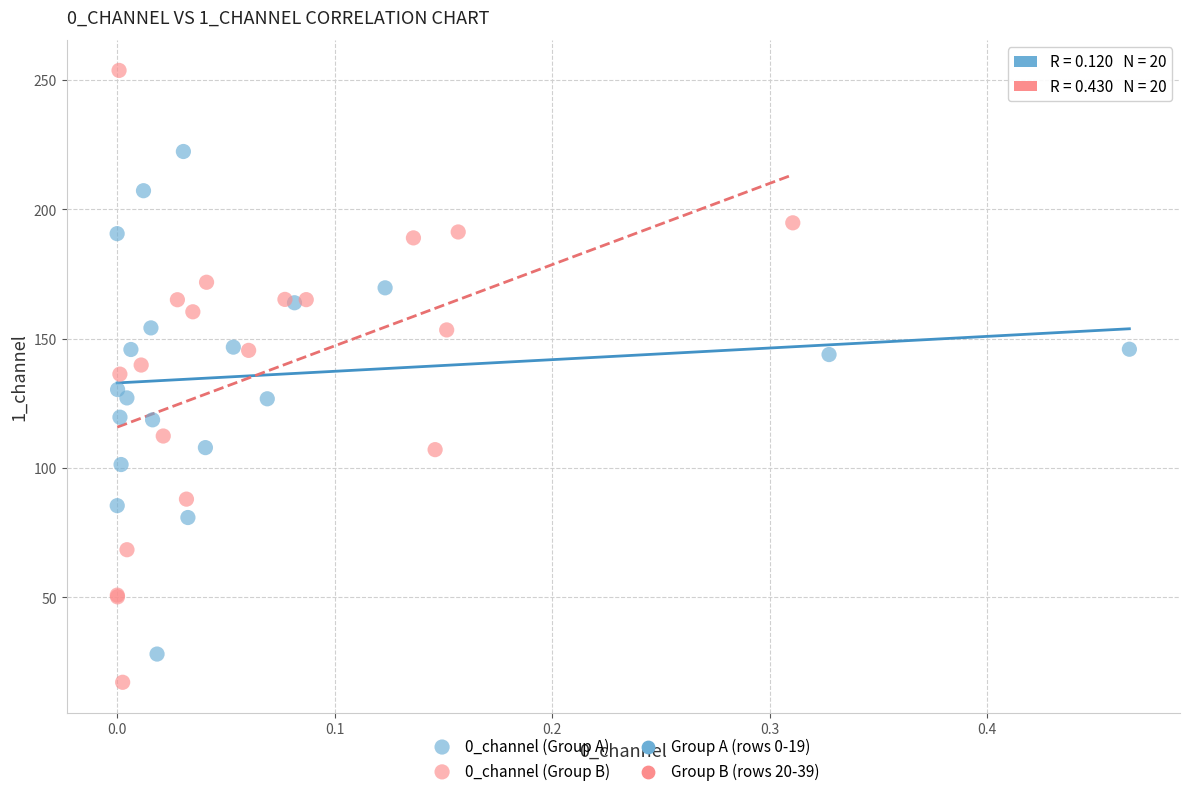

Which series has the widest spread of Y values?

0_channel (Group B)